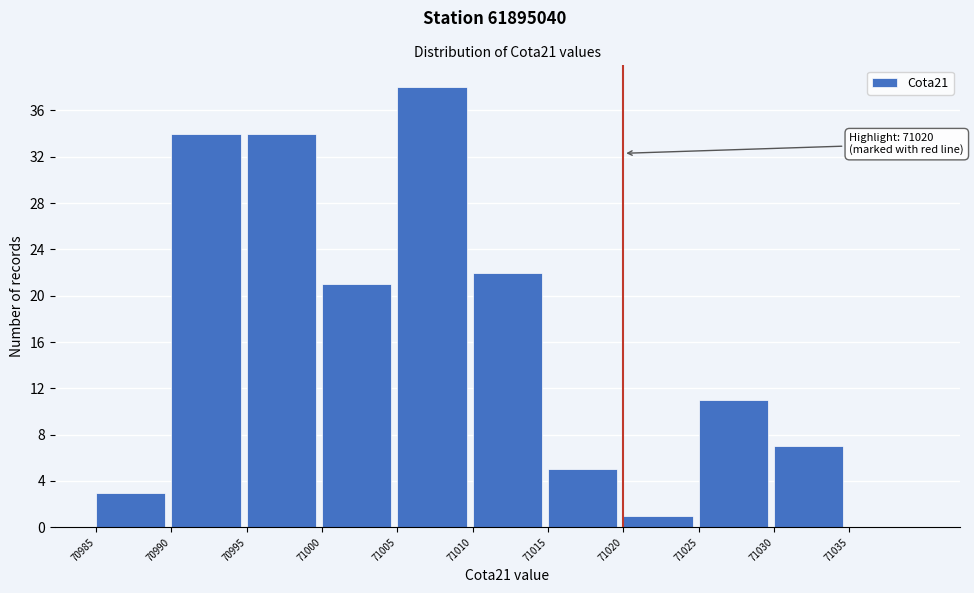

Over which range of the x-axis is the bar tallest?

71005 to 71010